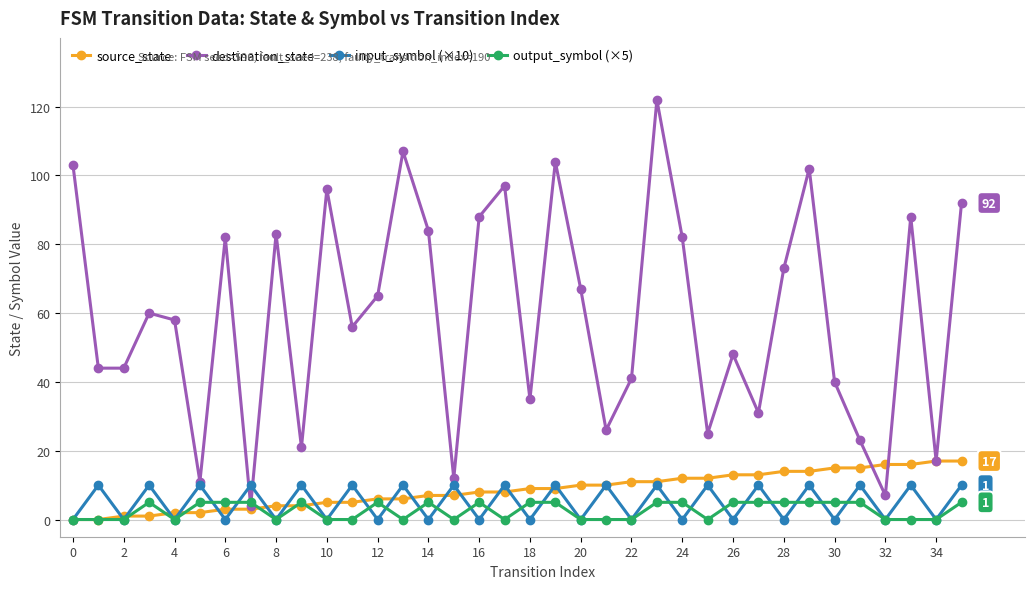

Which series ends up on top after the final intersection of input_symbol (×10) and destination_state?

destination_state